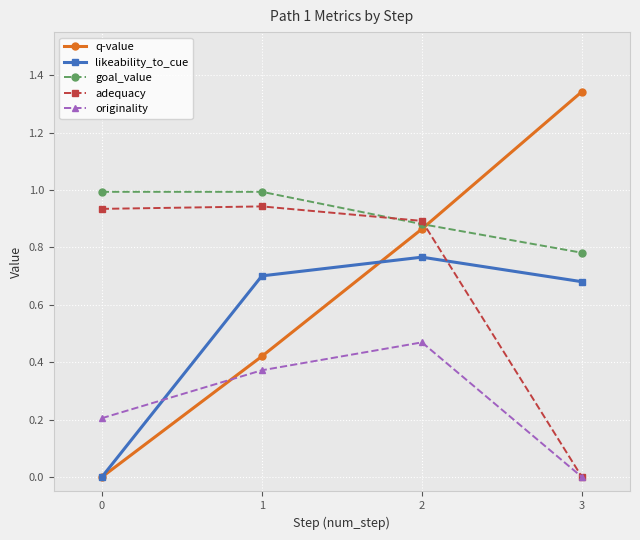

At which category does the chart reach its peak across all series?

3